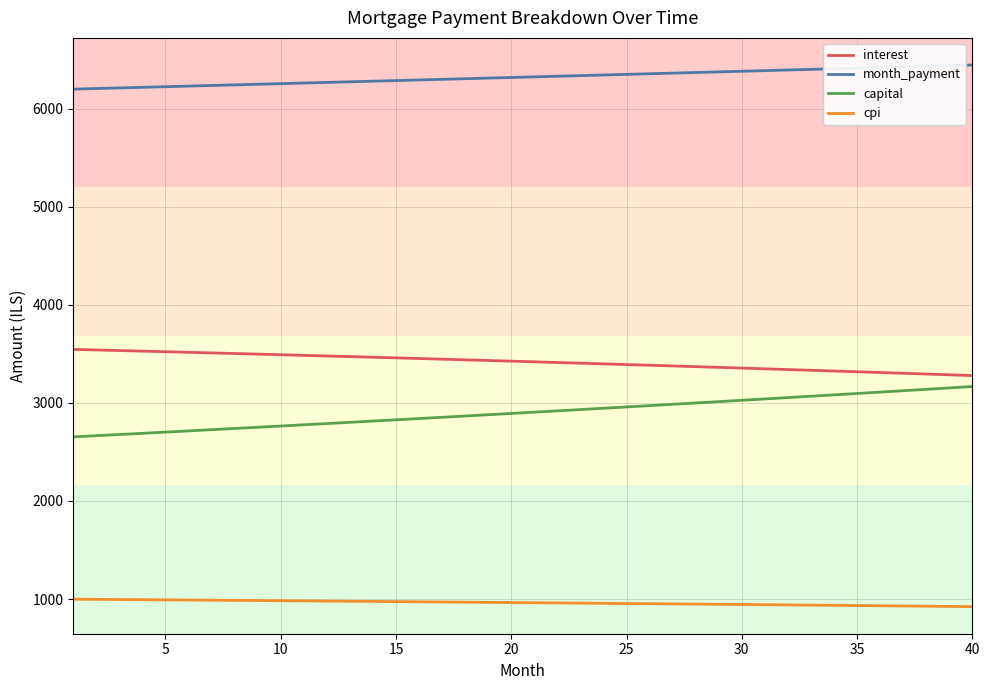

What is the smallest value displayed?

922.5